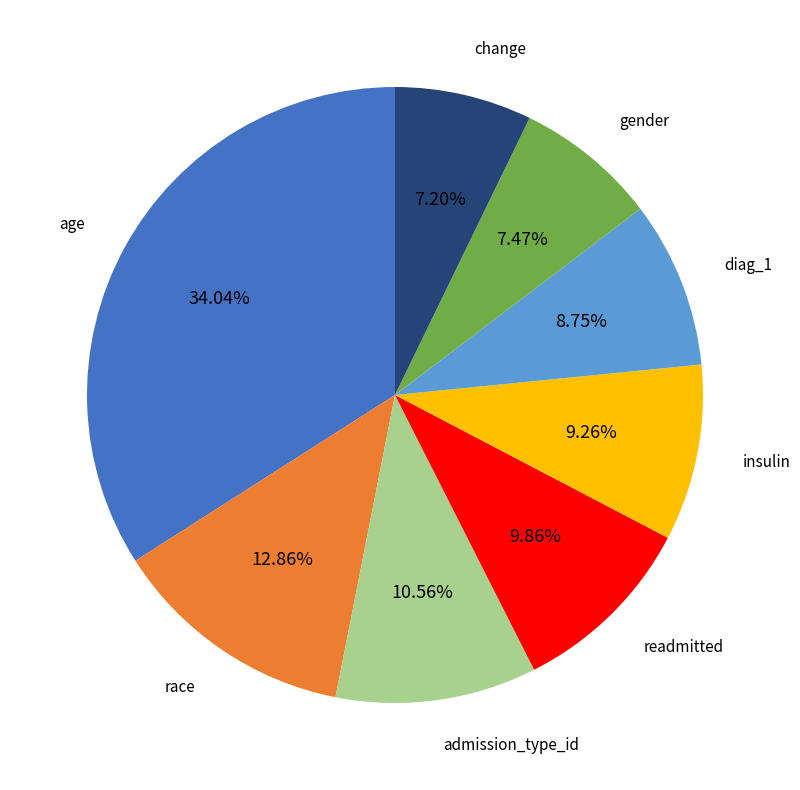

Which has a higher value, admission_type_id or gender?

admission_type_id